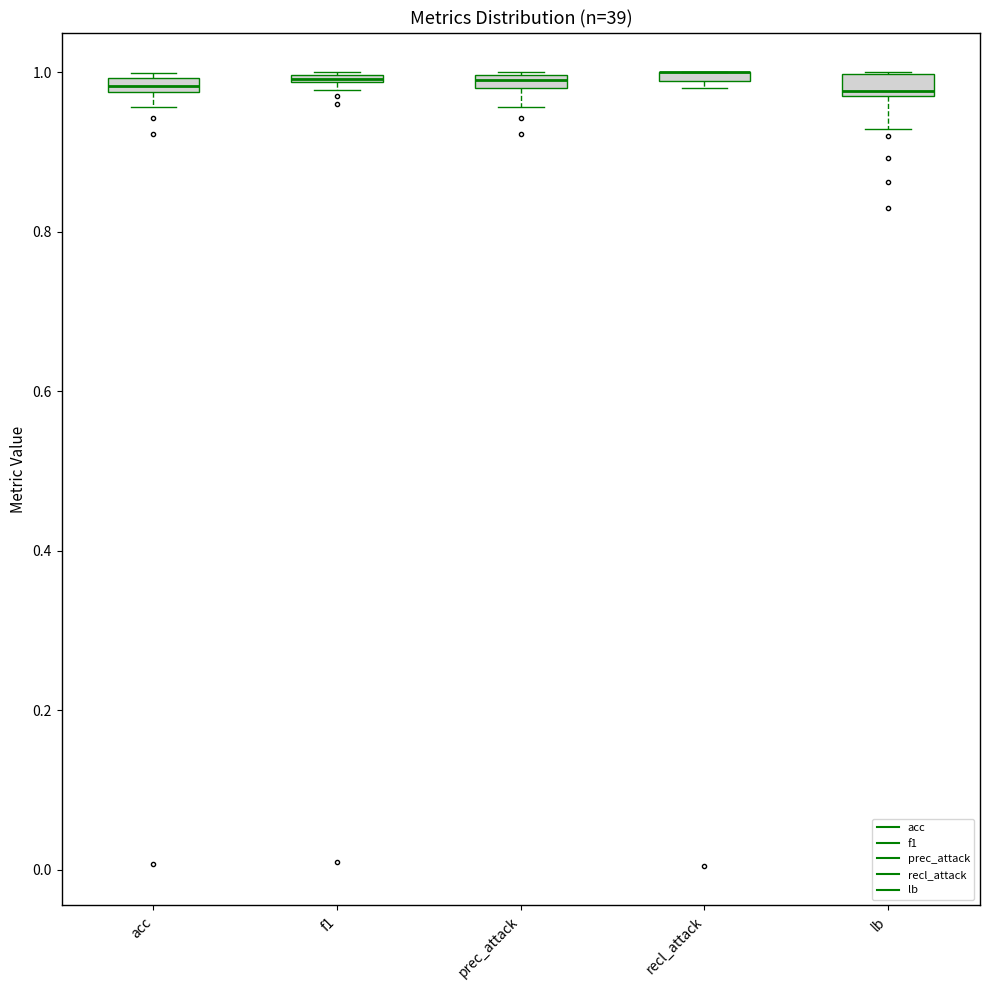

Where is the upper edge of the box for prec_attack on the y-axis? The values are not printed on the chart, so give them approximately, as read against the axis.

1.00